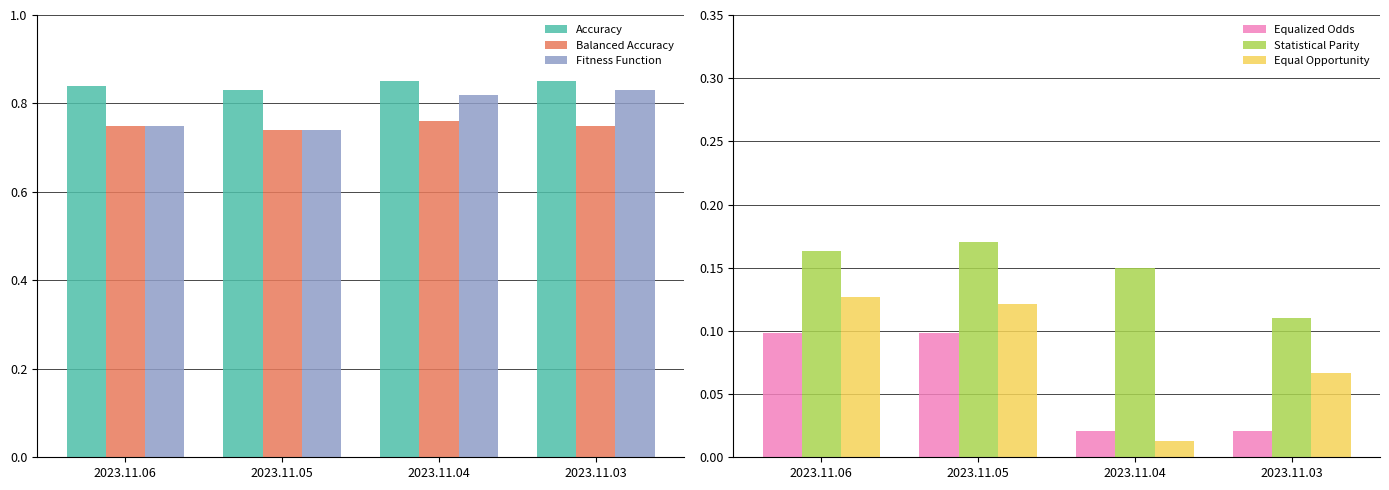

What is the difference between the highest and lowest values at 2023.11.06?

0.7